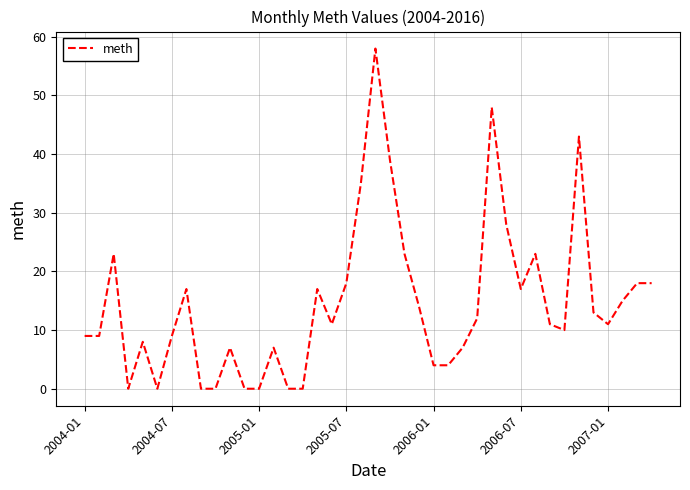

Reading right to left, extract all data points from this chart.

18	18	15	11	13	43	10	11	23	17	28	48	12	7	4	4	14	23	39	58	35	18	11	17	0	0	7	0	0	7	0	0	17	9	0	8	0	23	9	9